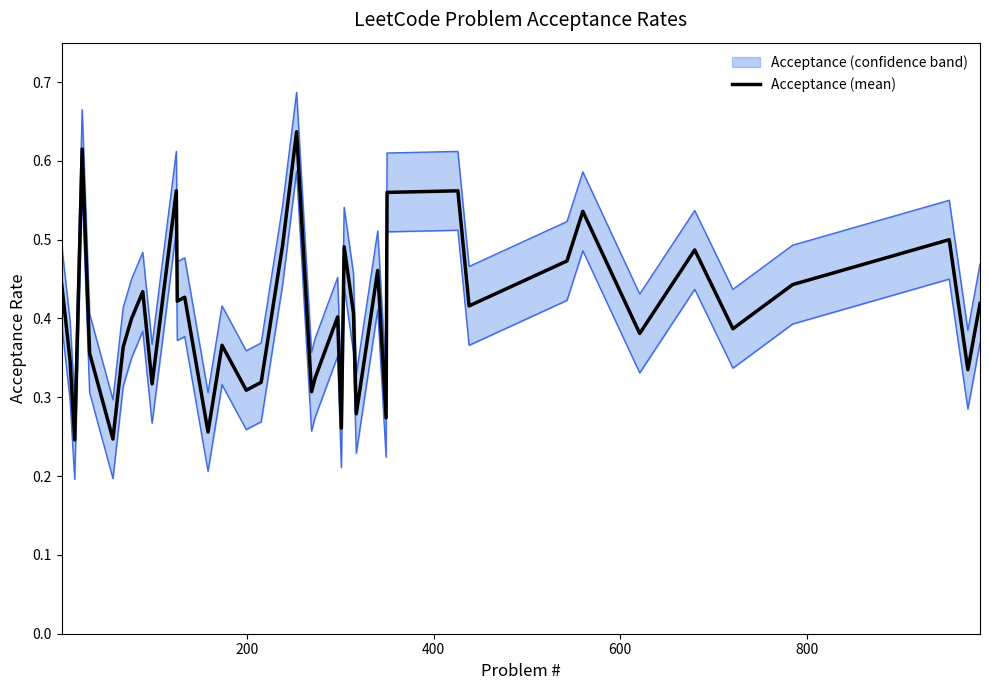

True or false: there are more than 0 points higher than both neighbors.

True